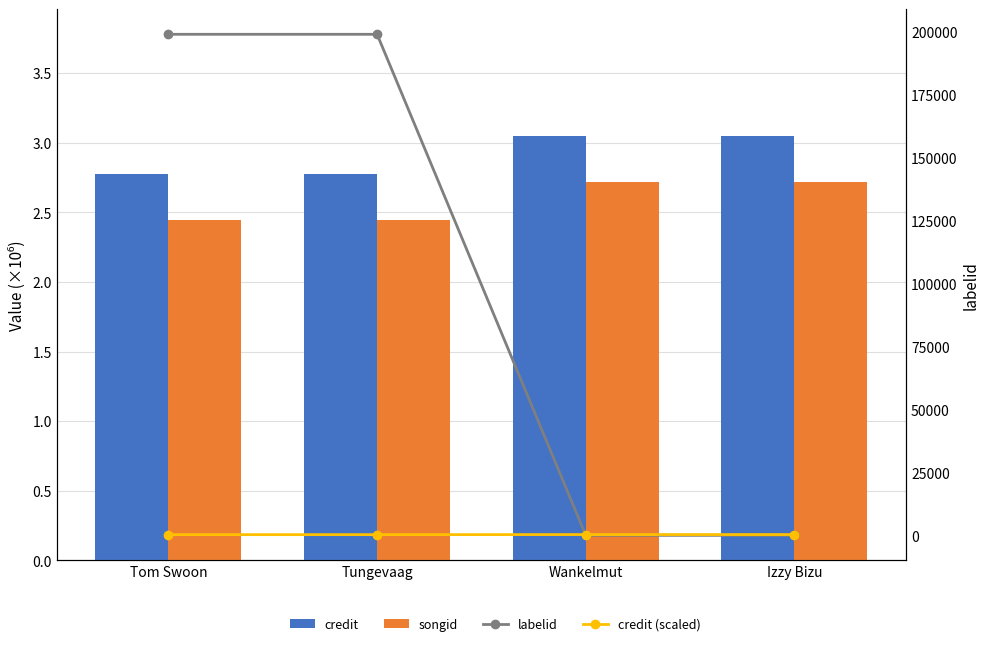

Which series has the widest spread of values?

labelid